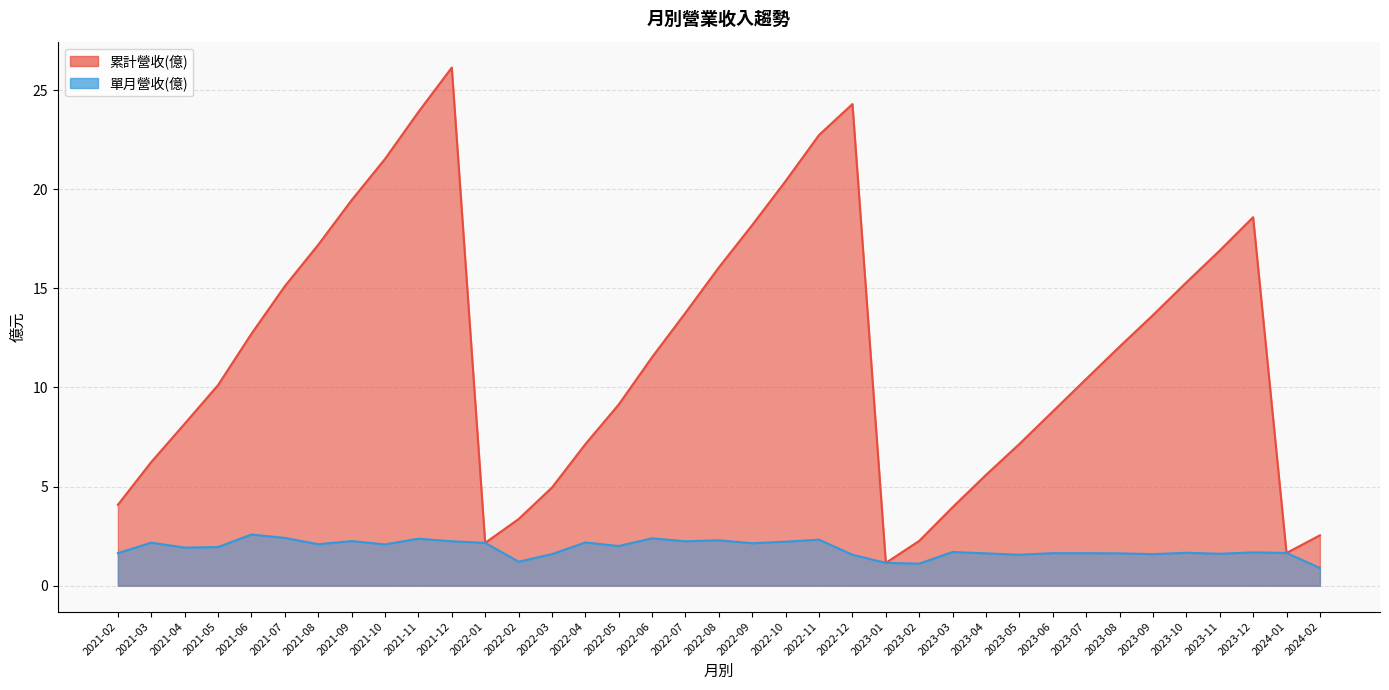

True or false: 累計營收(億) has a value of 12.1 at 2023-08.

True